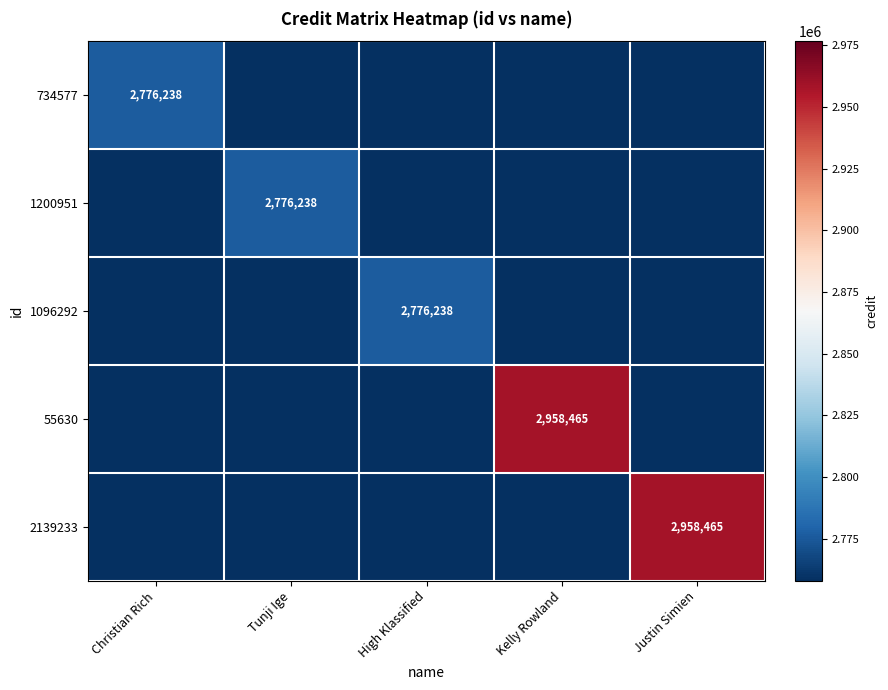

The 1096292 series shows 2776238 at High Klassified. True or false?

True